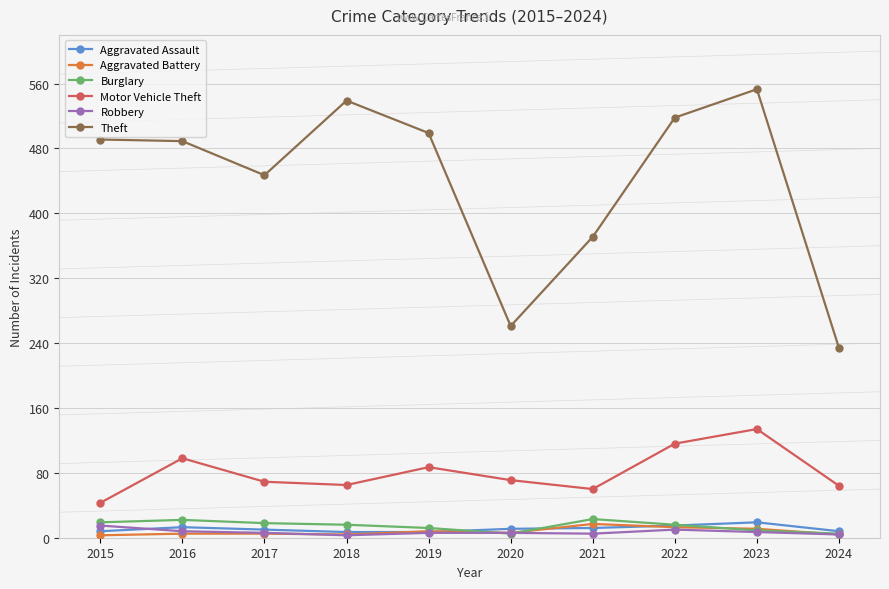

What is the maximum value shown in the chart?

553